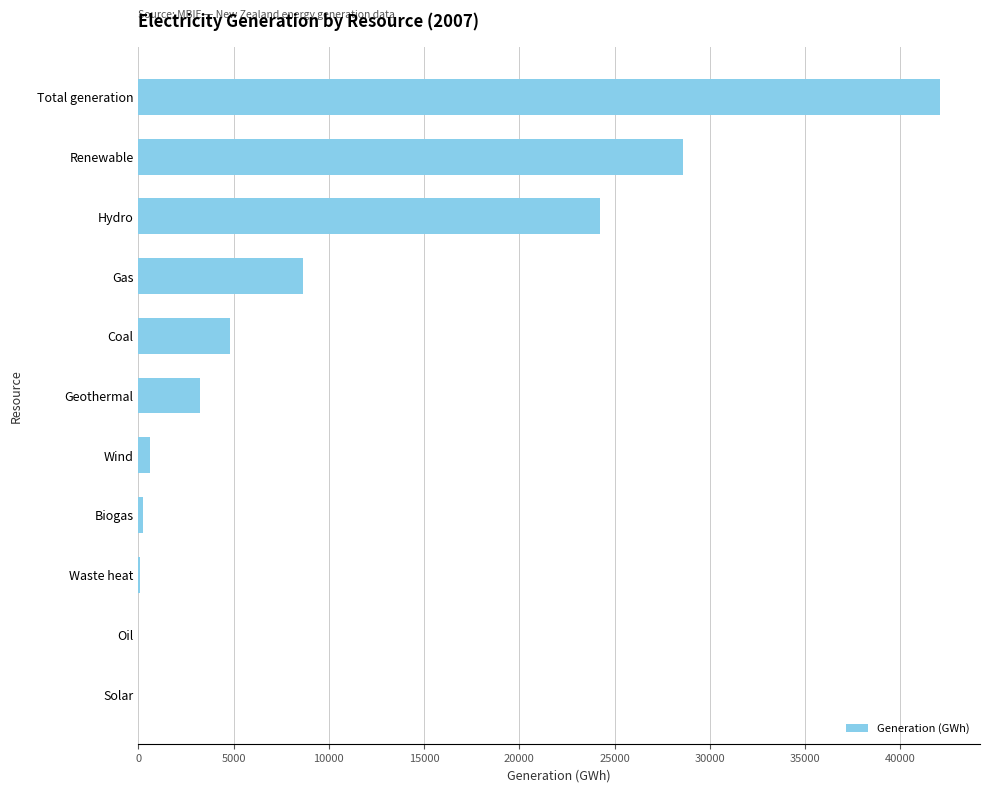

How many series are shown in this chart?

1